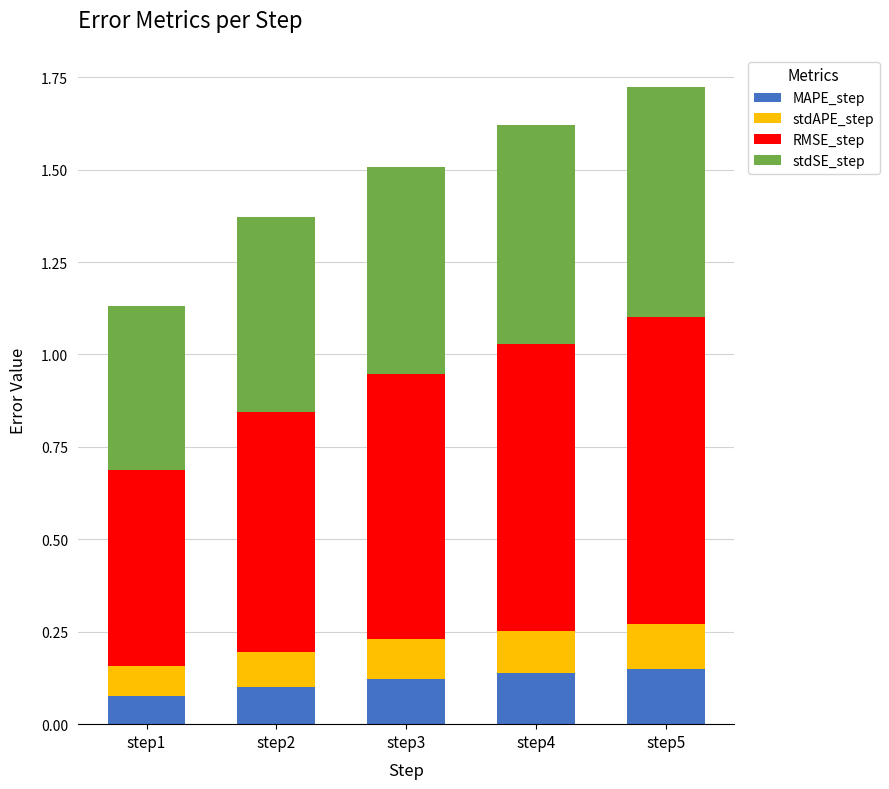

What are all the series names shown in the legend?

MAPE_step, stdAPE_step, RMSE_step, stdSE_step